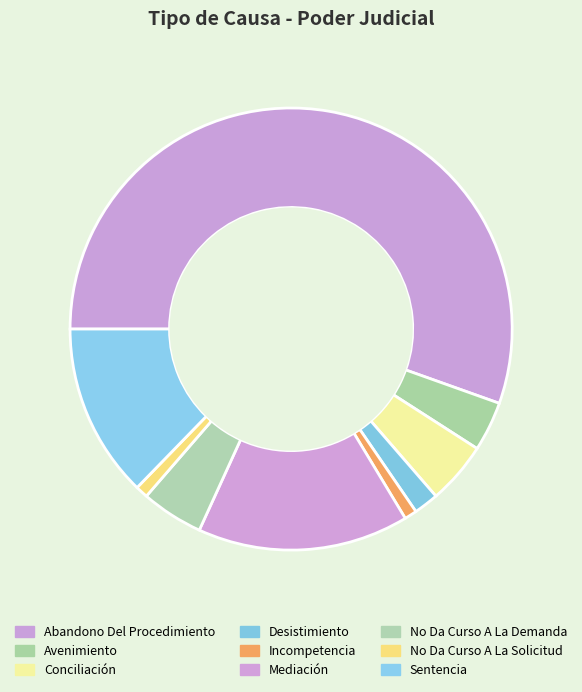

The No Da Curso A La Solicitud slice represents 1% of the pie. True or false?

True